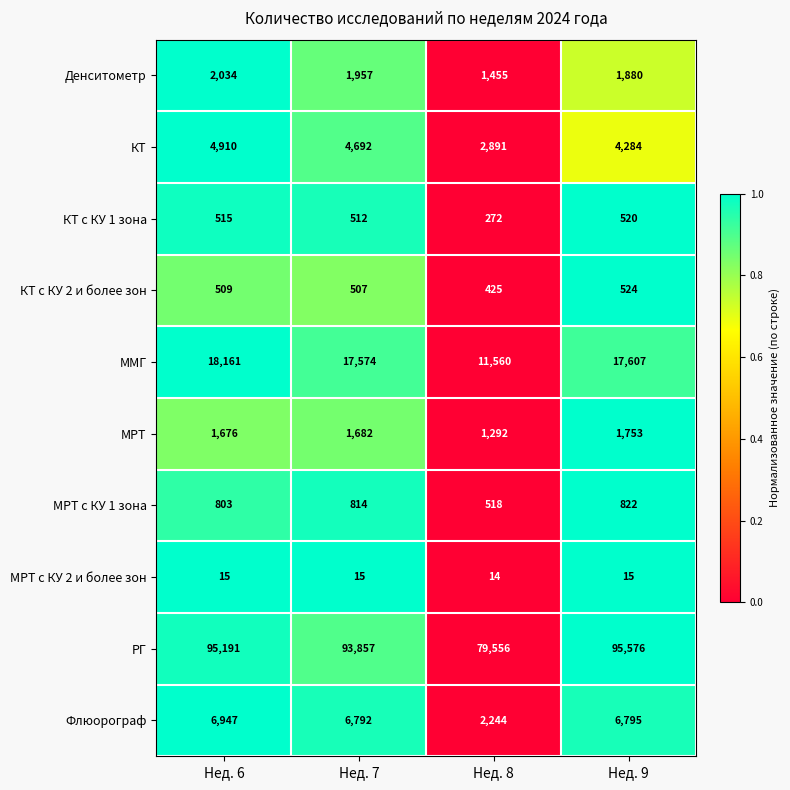

Rank the categories by Флюорограф value from lowest to highest.

Нед. 8, Нед. 7, Нед. 9, Нед. 6